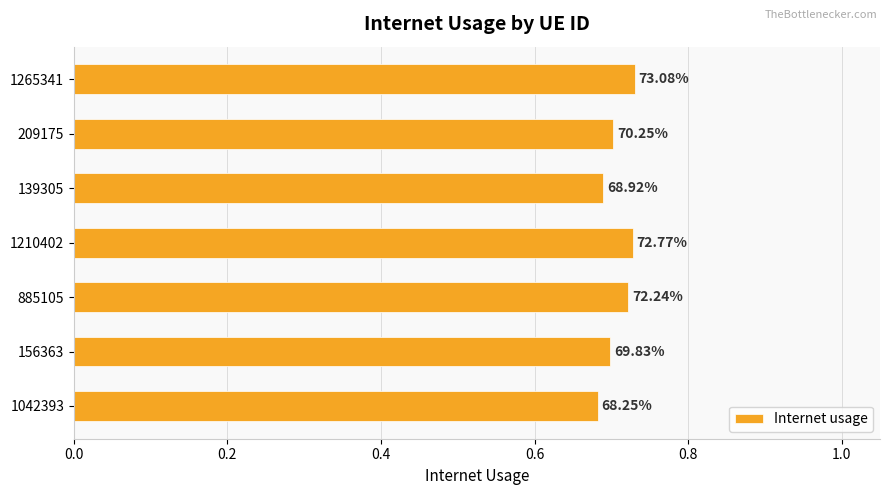

How many bars are there in total?

7